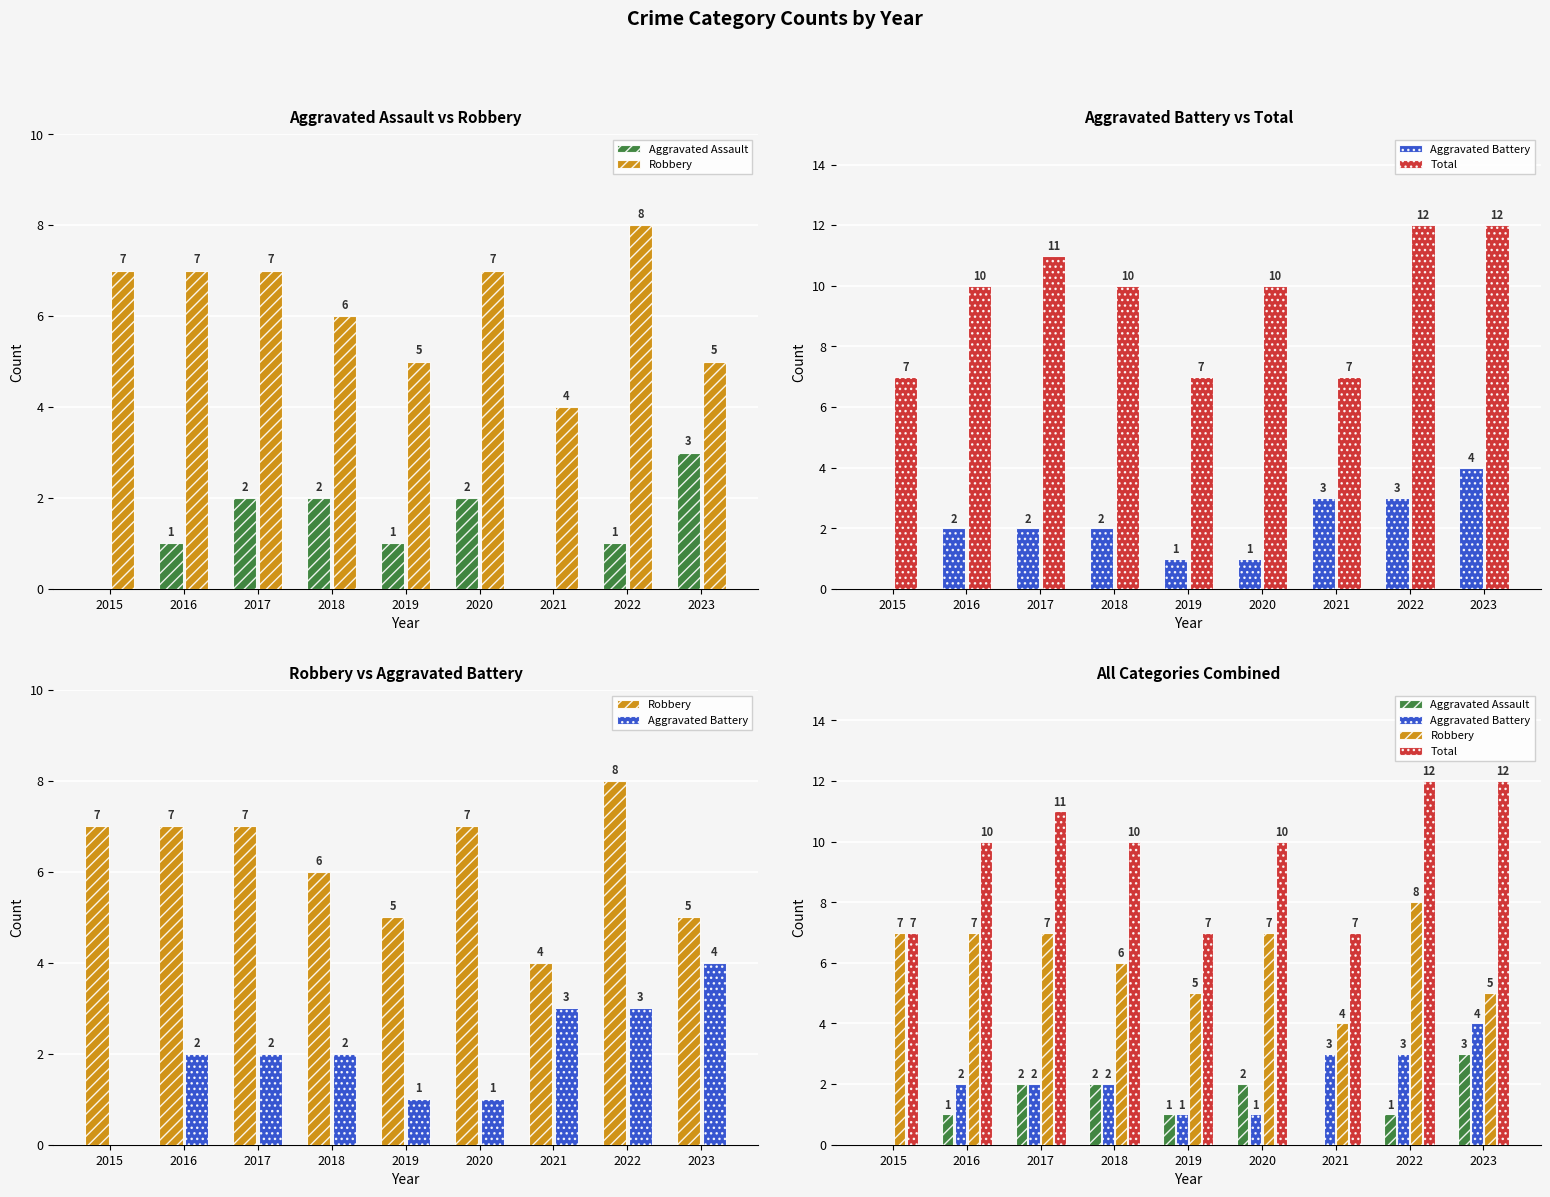

At how many categories does at least one series exceed 6?

9